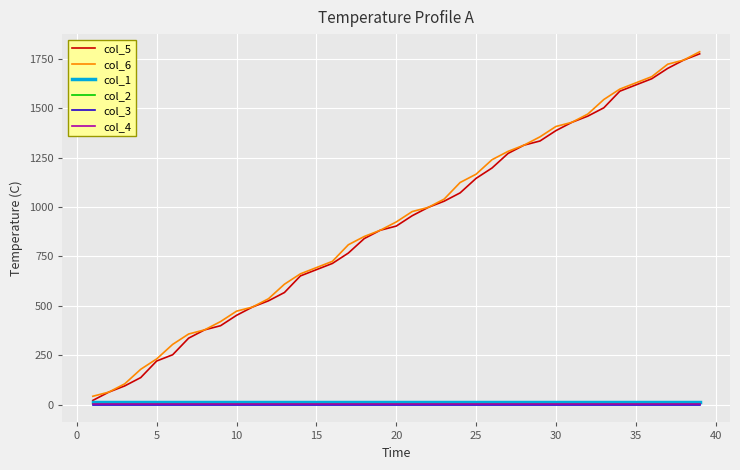

True or false: col_6 and col_2 cross at least once.

False